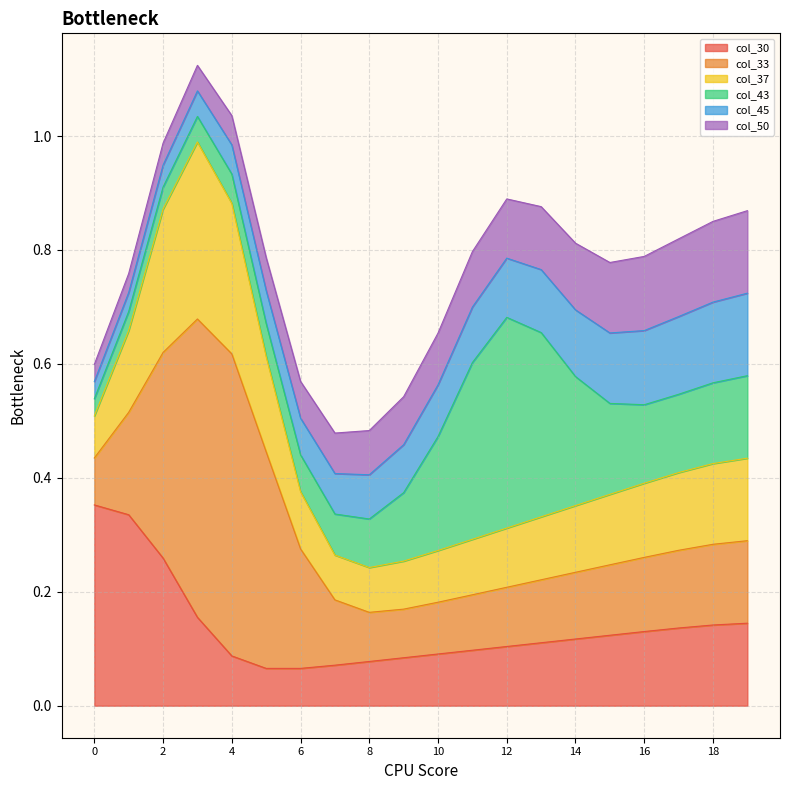

How many series are shown in this chart?

6